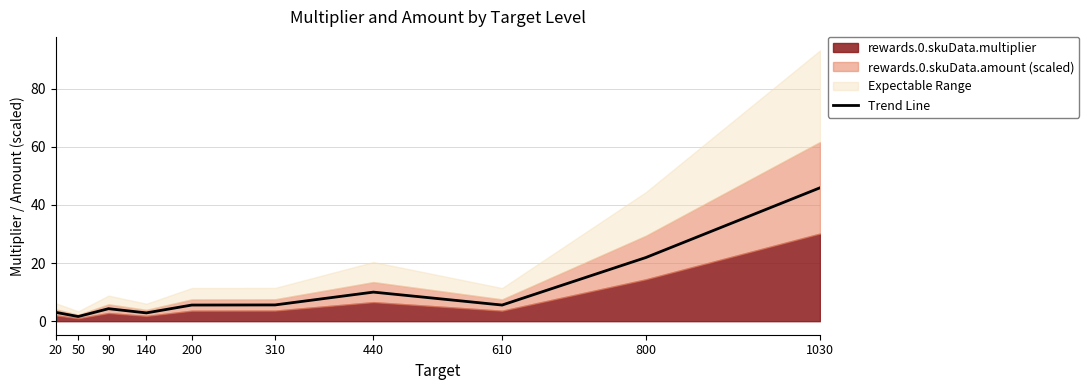

At which category does the data reach its first local peak?

90